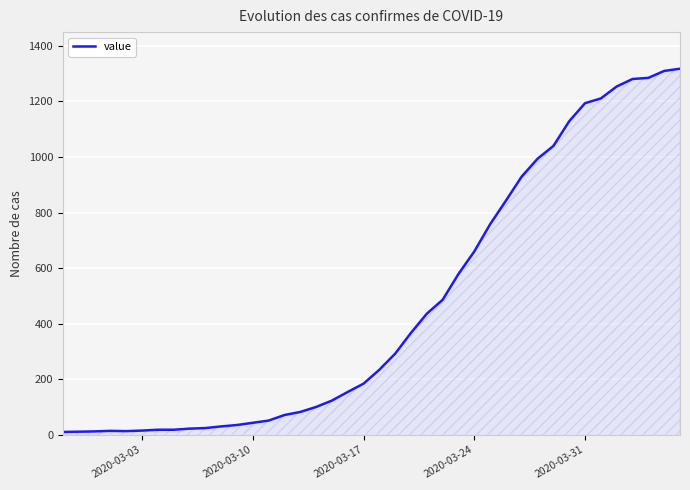

What is the difference between the maximum and minimum values?

1308